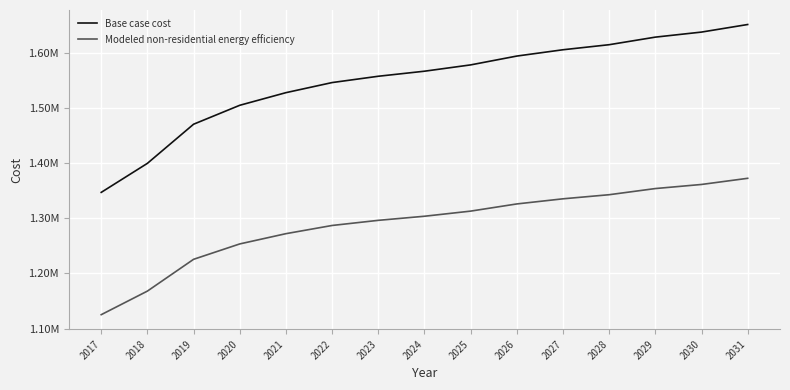

Does the chart display data point markers on the line(s)?

No